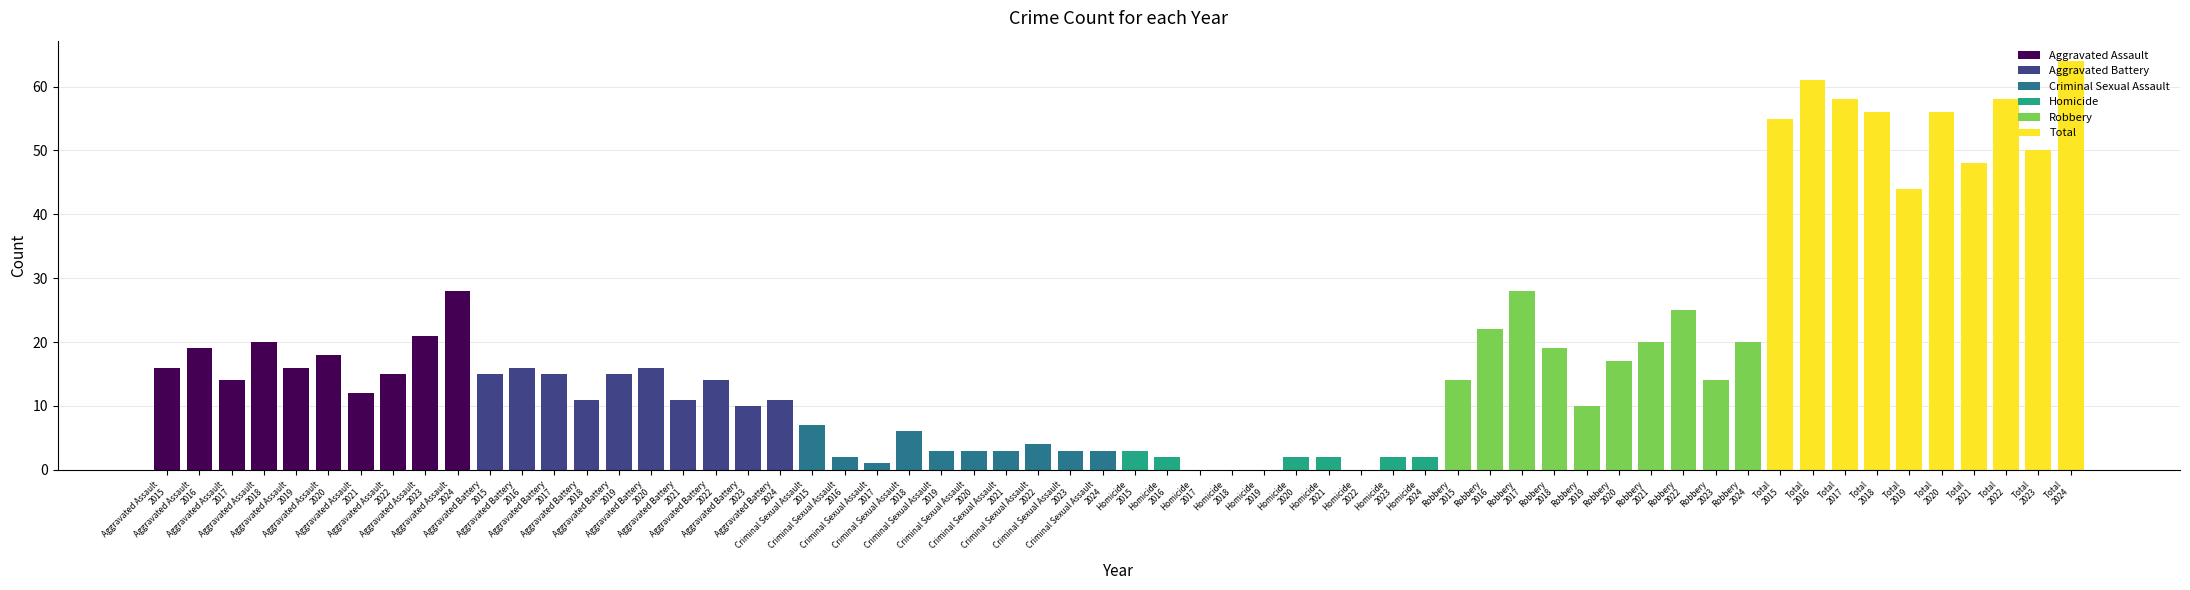

How many data points does each series have?

10